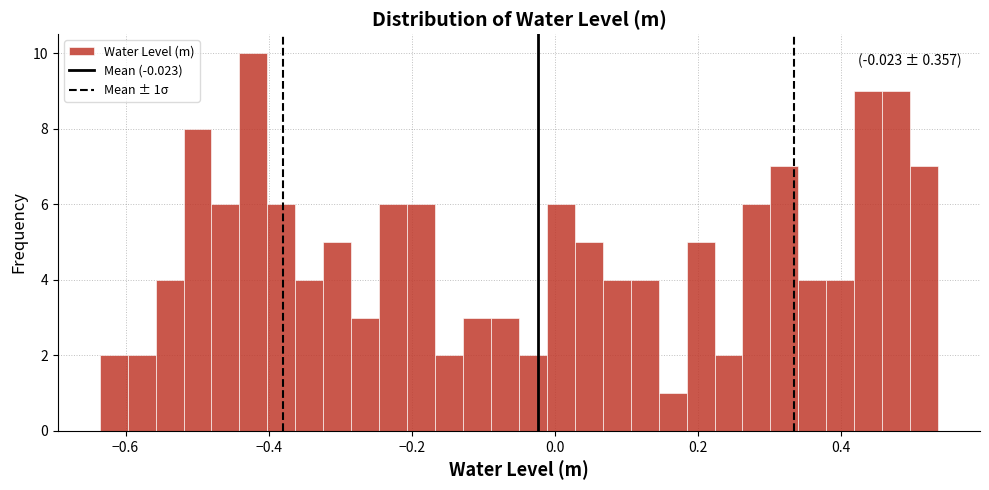

Read against the x-axis, roughly where is the centre of the tallest bar?

-0.42